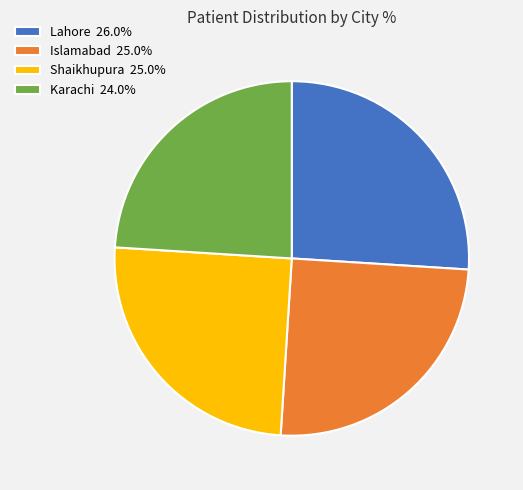

Approximately how many times larger is the value at Shaikhupura 25.0% compared to Islamabad 25.0%?

1.0